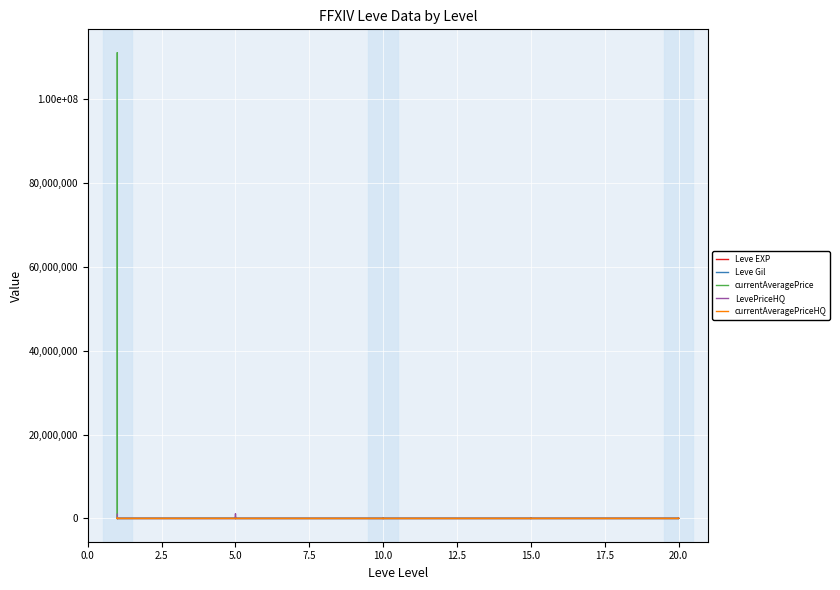

The LevePriceHQ series shows 7844.7 at 15.0. True or false?

False